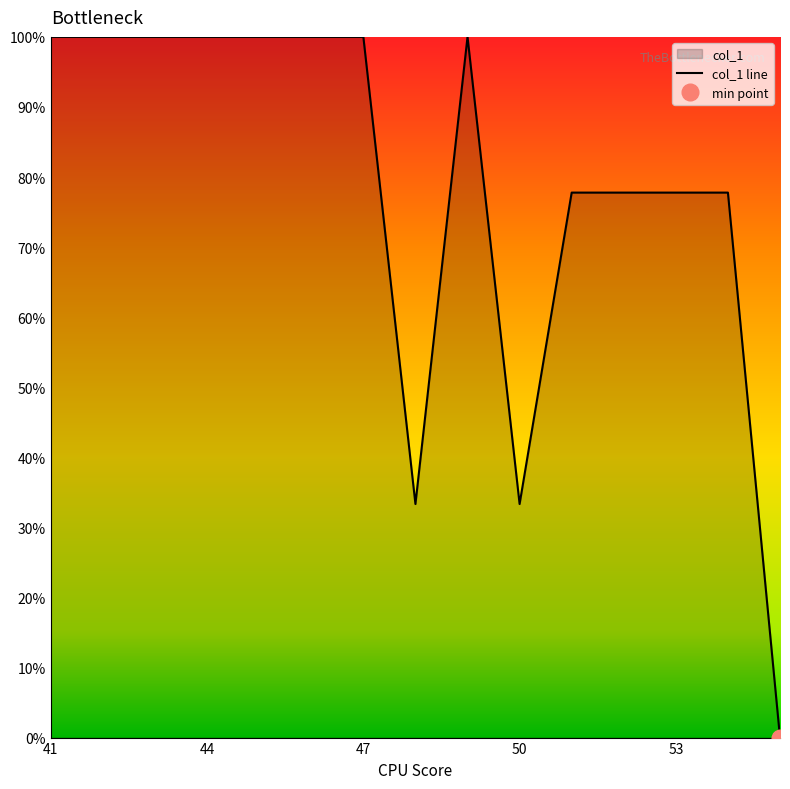

What is the greatest value displayed?

100.0